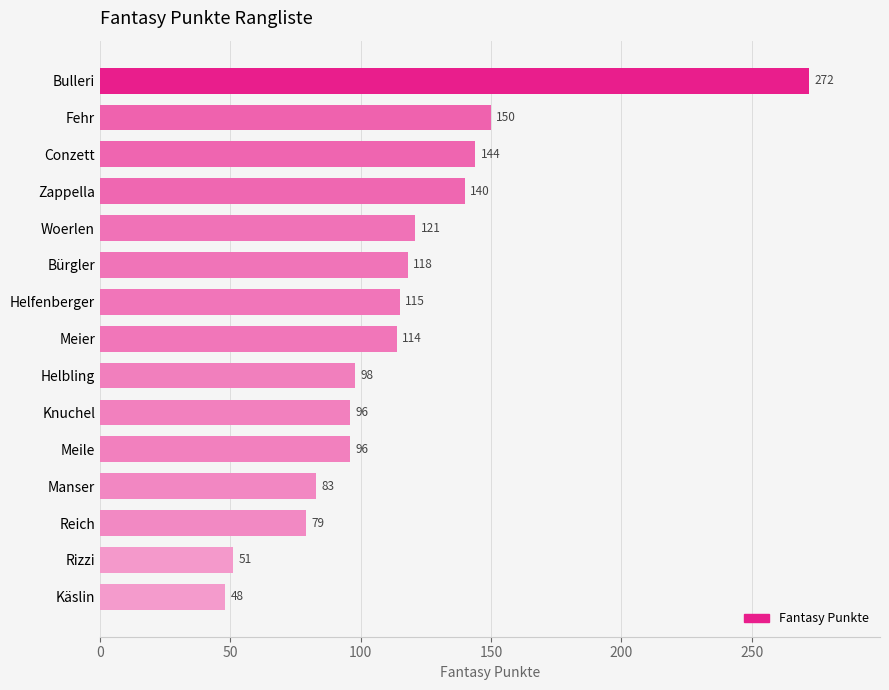

What is the sum of all values?

1725